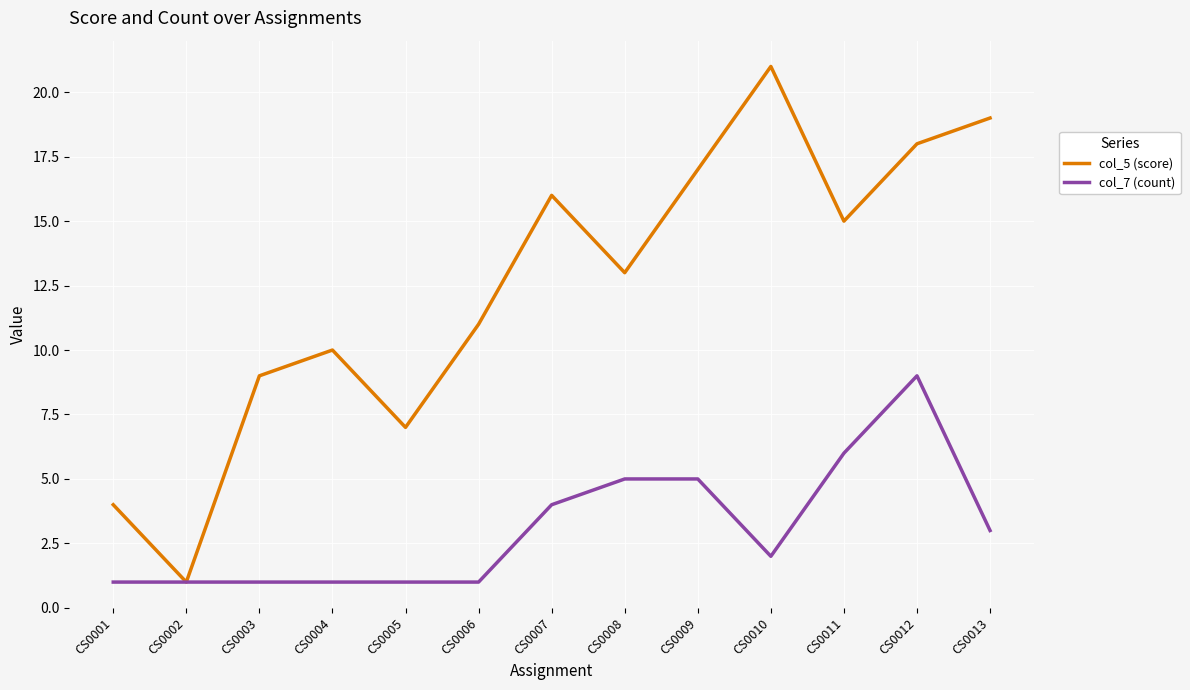

At CS0012, list the series in order from largest to smallest.

col_5 (score), col_7 (count)